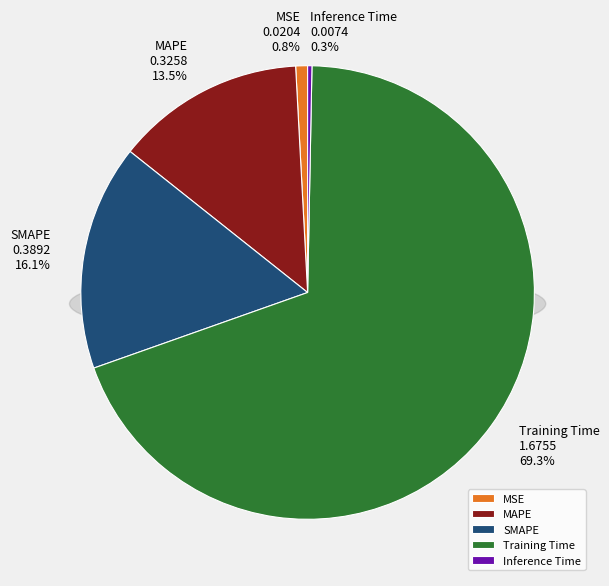

Does any single category account for the majority?

Yes